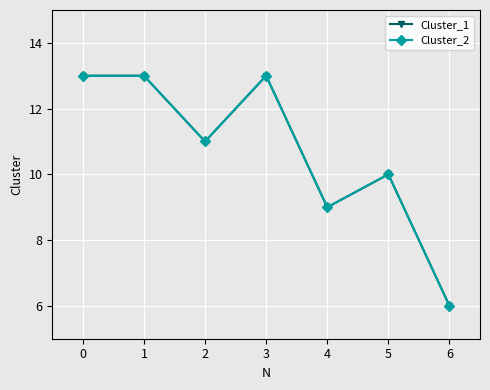

In Cluster_1, how many points are higher than both neighbors (excluding endpoints)?

2